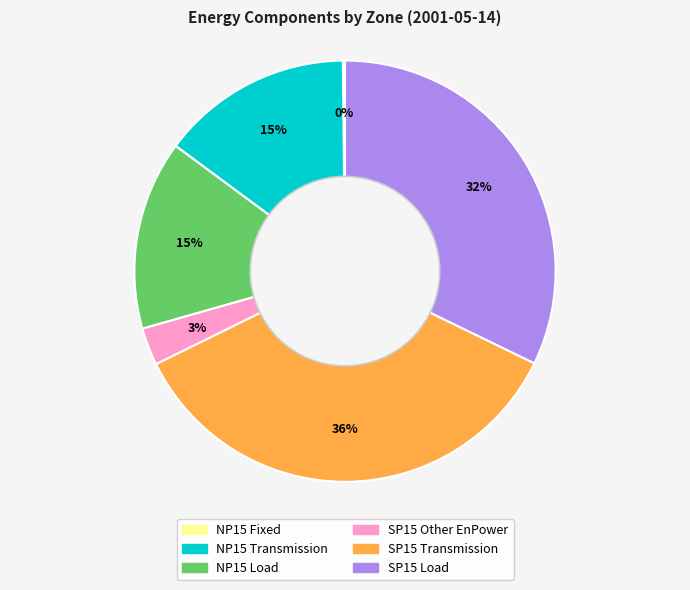

Does any single category account for the majority?

No